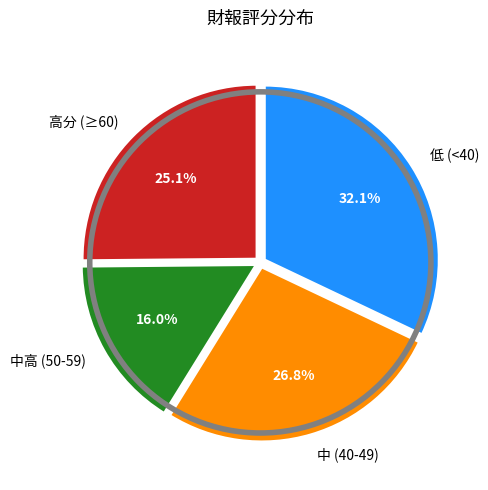

Which has a higher value, 中高 (50-59) or 高分 (≥60)?

高分 (≥60)